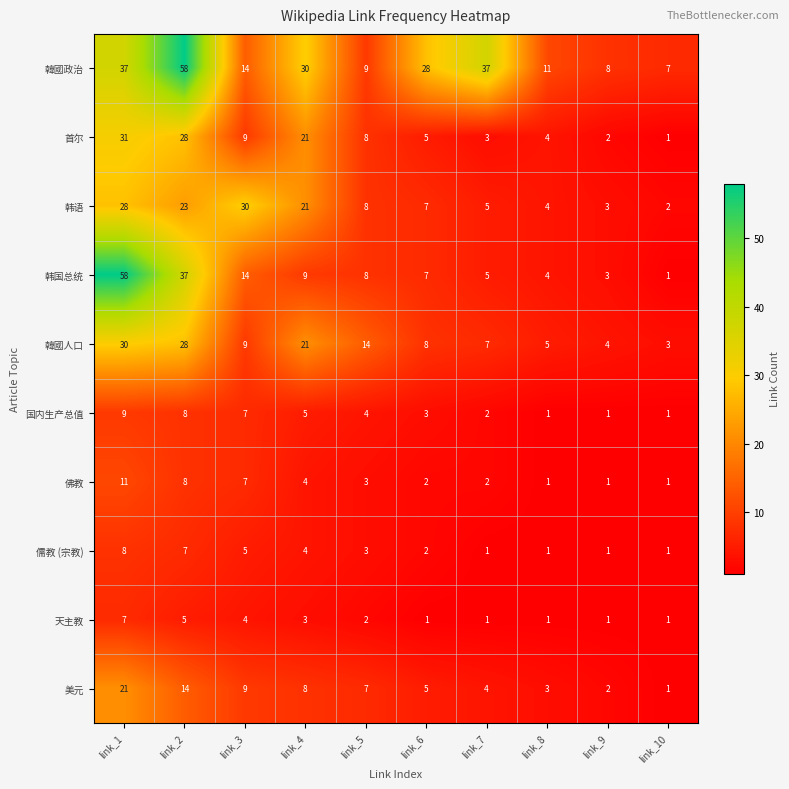

Which series has the largest total across all categories?

韓國政治